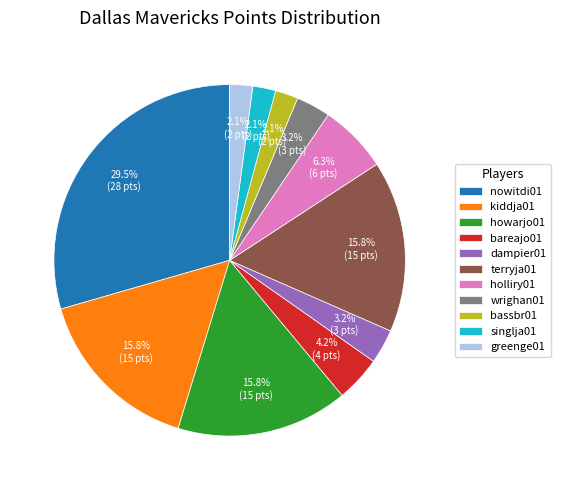

What percentage is the holliry01 slice, to the nearest percent?

6%